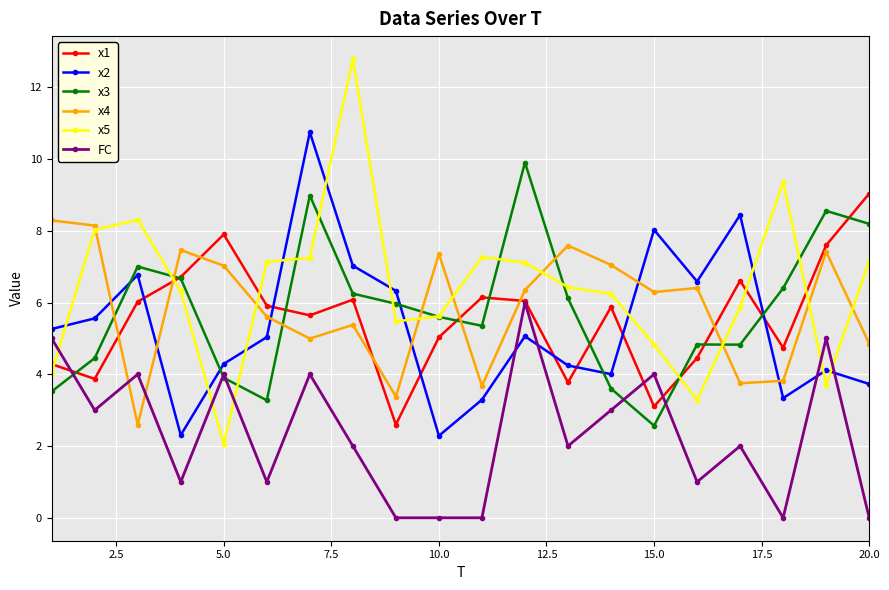

What is the highest value of the x3 series?

9.9